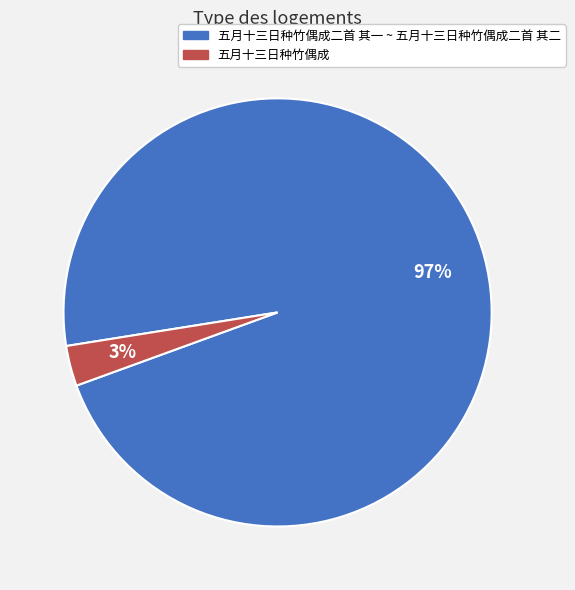

Is the sum of 五月十三日种竹偶成 and 五月十三日种竹偶成二首 其一 ~ 五月十三日种竹偶成二首 其二 greater than half?

Yes